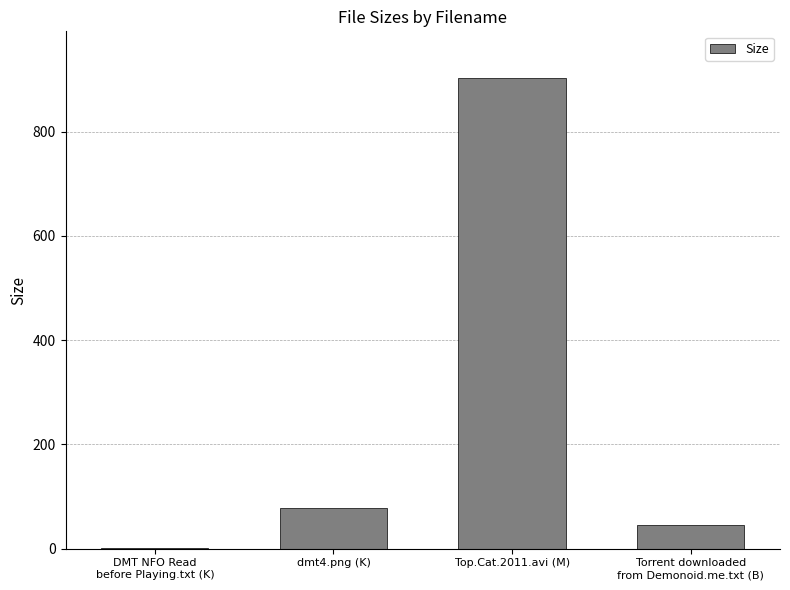

Does the chart contain stacked bars?

No